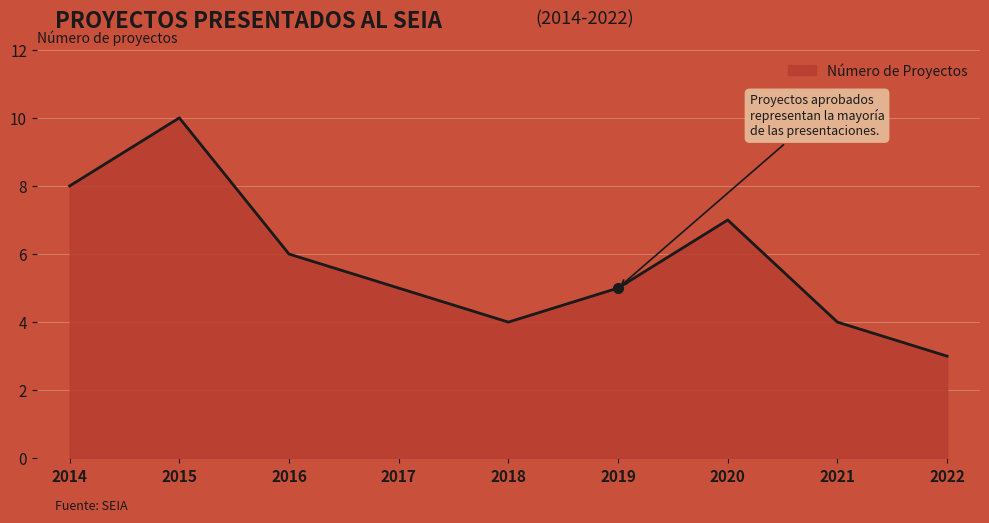

True or false: the data shows 9 at 2016.

False